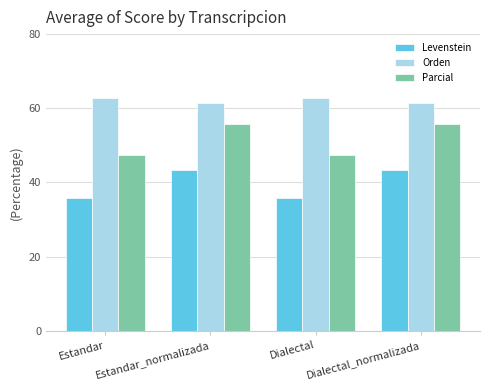

What is the difference between the Levenstein values at Dialectal_normalizada and Estandar?

7.6